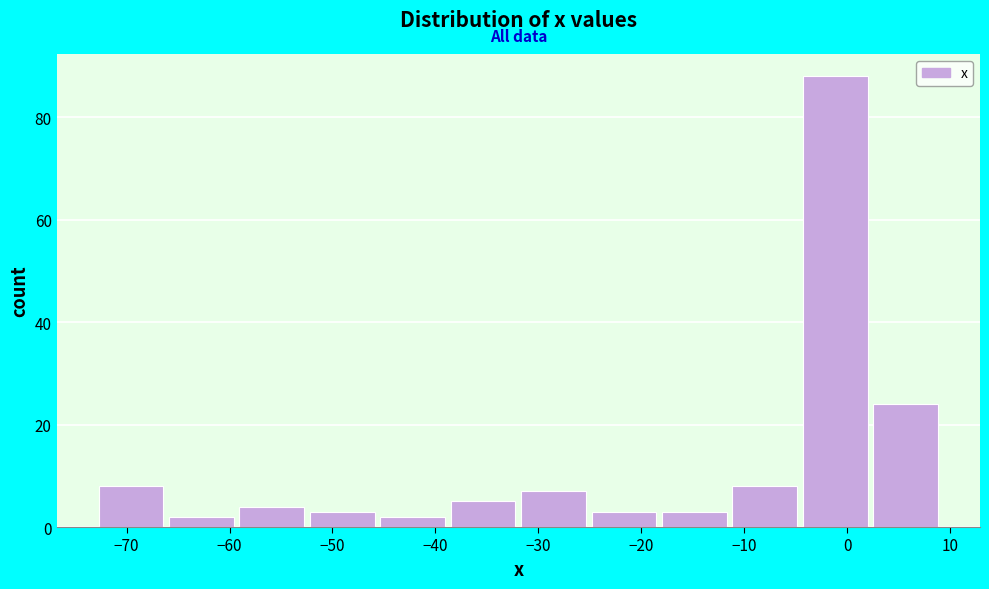

Reading left to right, transcribe this chart: for each bar, give the range it covers on the x-axis and its height. Neither the bar edges nor the heights are printed on the chart, so give them approximately, as read against the axes.

-73 to -66: 8
-66 to -59: 2
-59 to -52: 4
-52 to -46: 4
-46 to -39: 2
-39 to -32: 6
-32 to -25: 8
-25 to -18: 4
-18 to -11: 4
-11 to -5: 8
-5 to 2: 88
2 to 9: 24